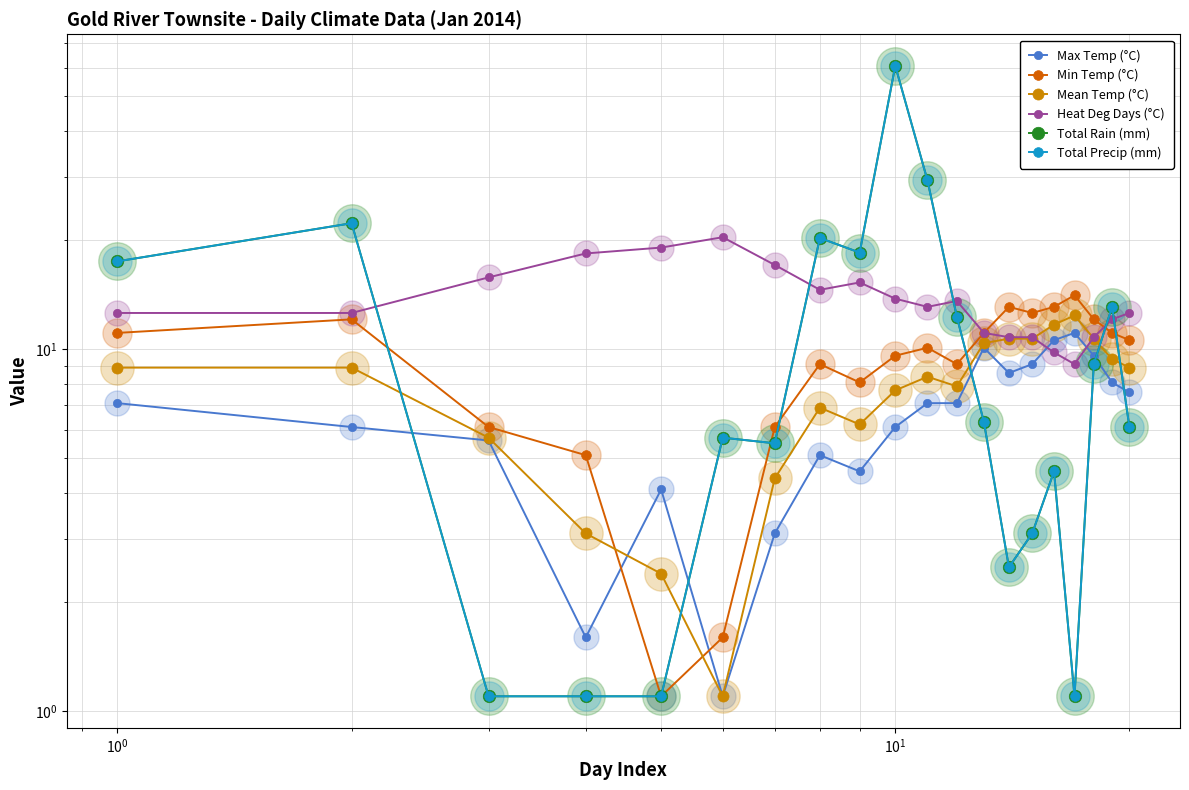

Is this an area chart (filled region under the line)?

No